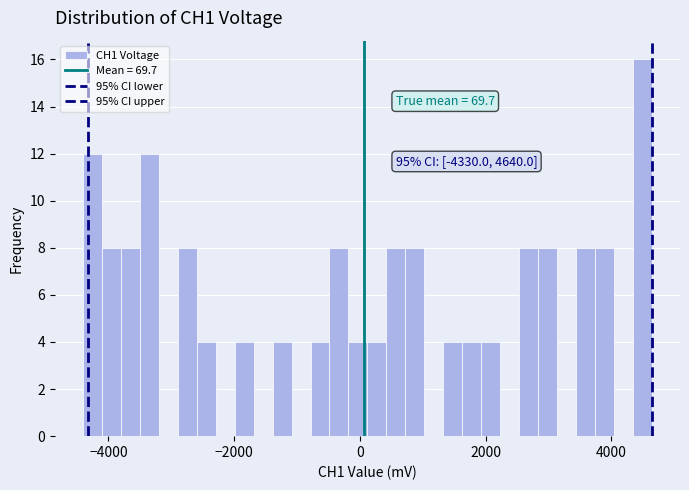

Around what value on the x-axis is the tallest bar? Give the approximate position of its centre, as read against the axis.

4400